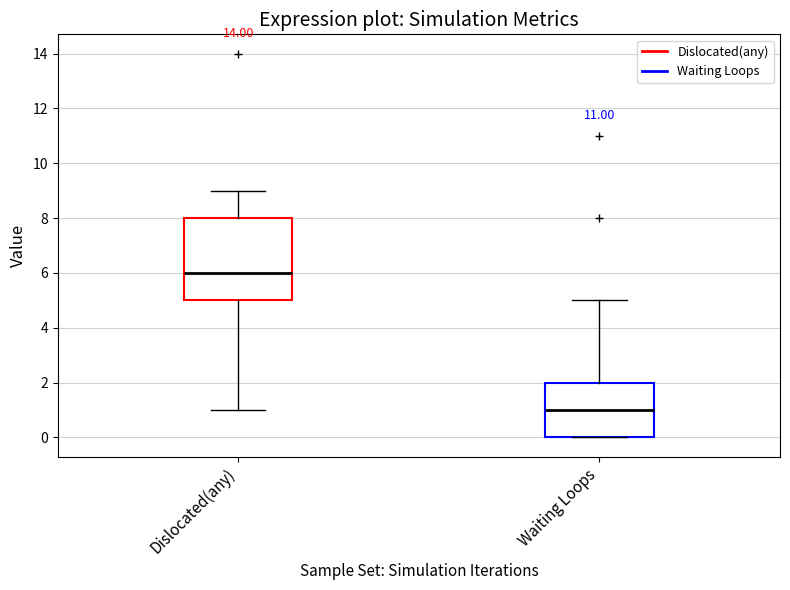

Where does the upper whisker of the box for Waiting Loops end on the y-axis? The values are not printed on the chart, so give them approximately, as read against the axis.

5